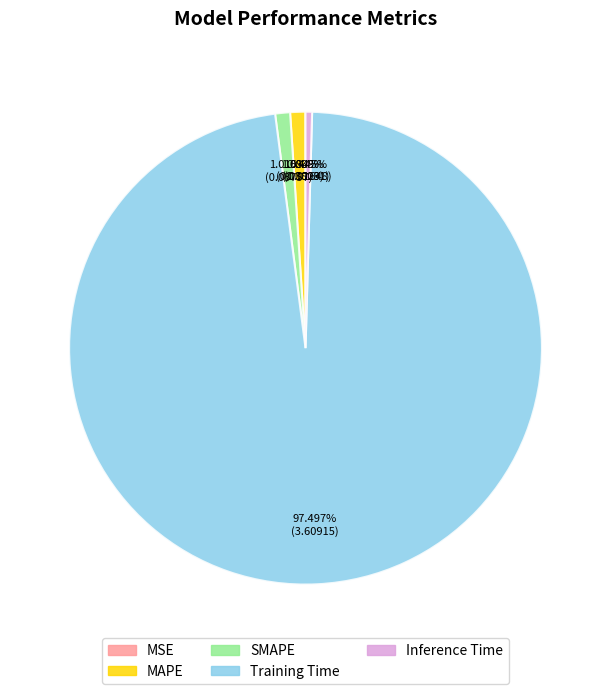

What percentage is NOT represented by SMAPE?

99.0%